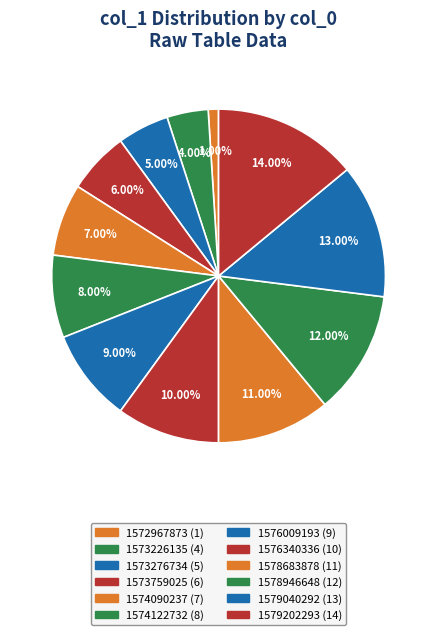

Count the number of slices in the pie.

12